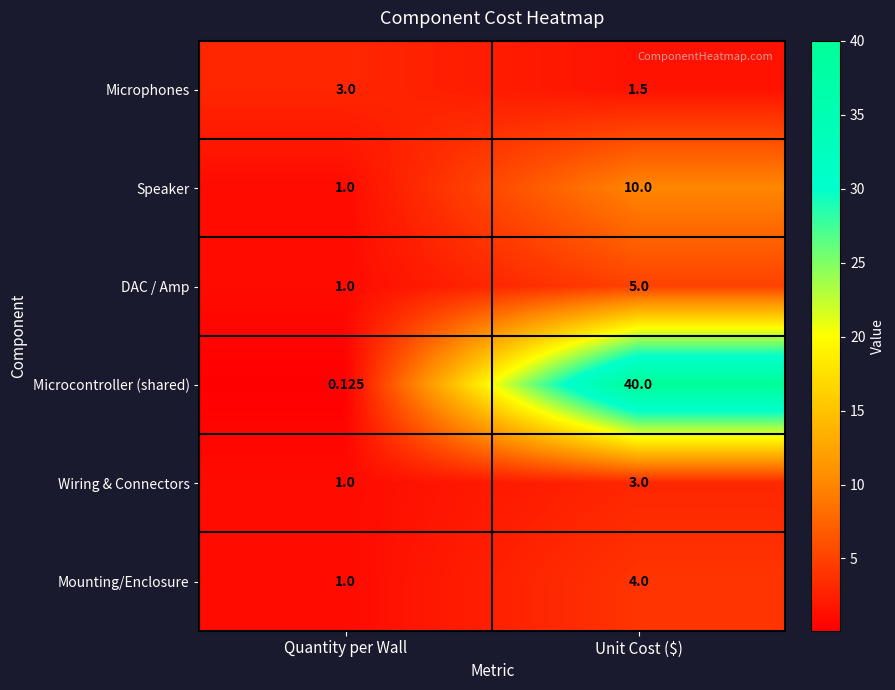

Count the number of data series in this chart.

6